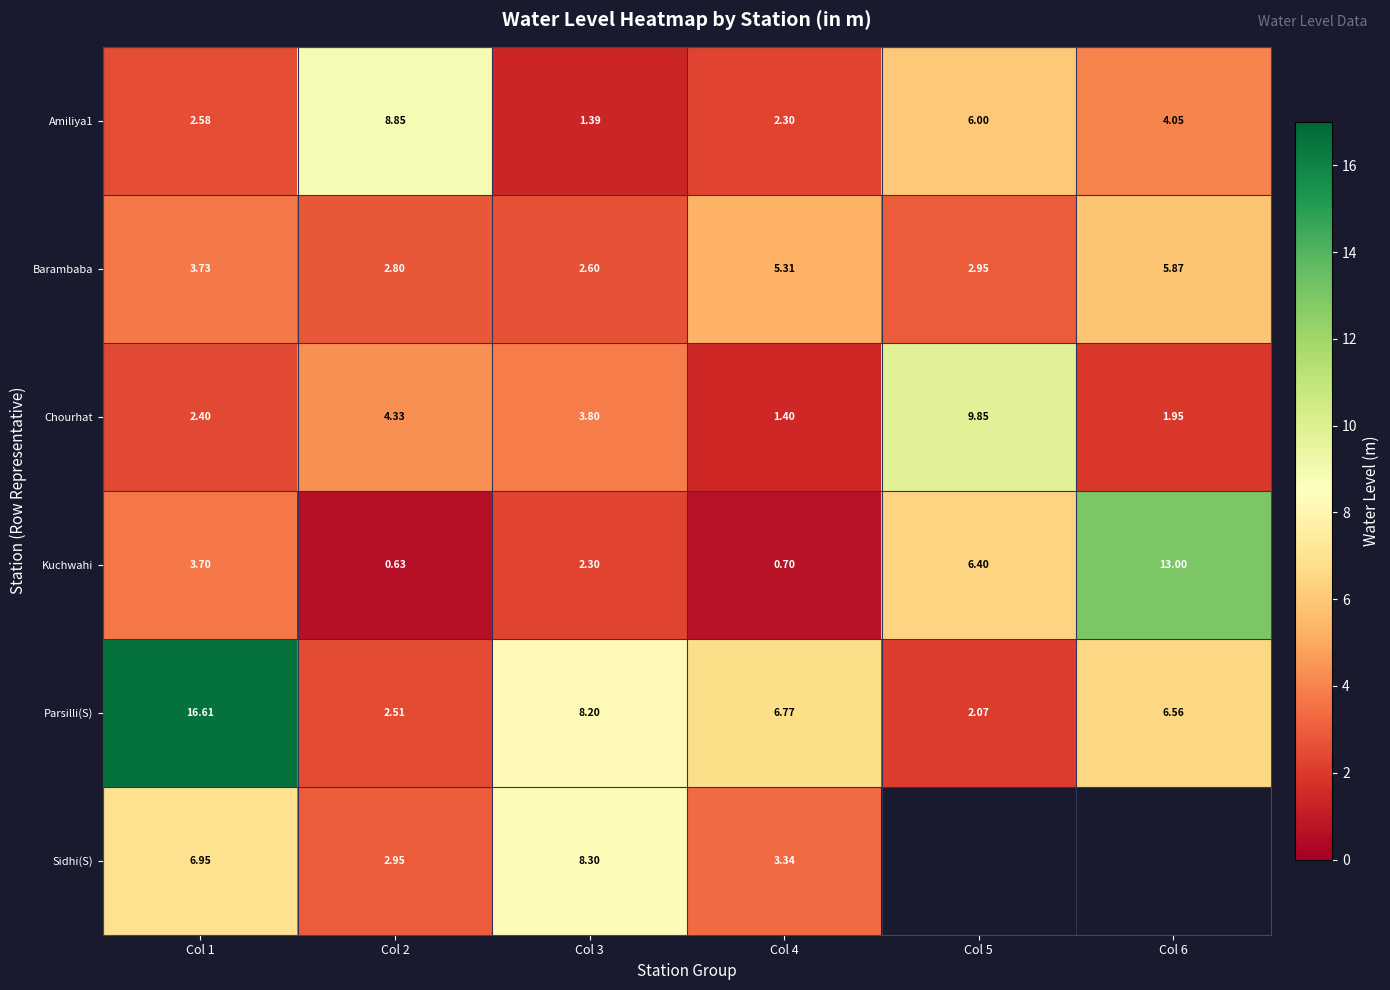

What is the sum of the Parsilli(S) values at Col 5 and Col 1?

18.7